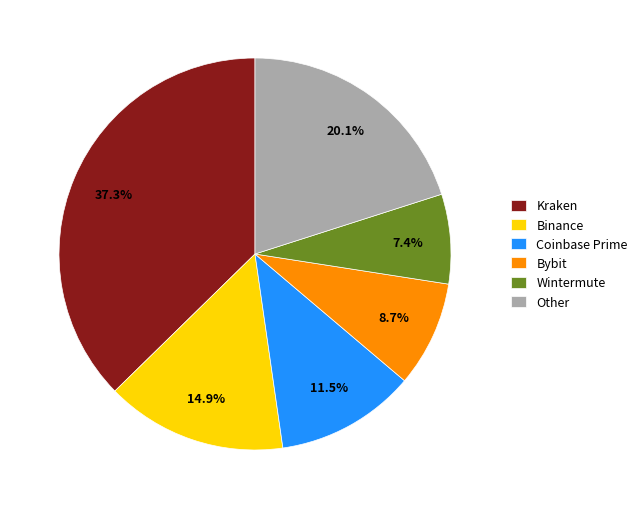

How much of the chart is everything except Coinbase Prime?

88.5%